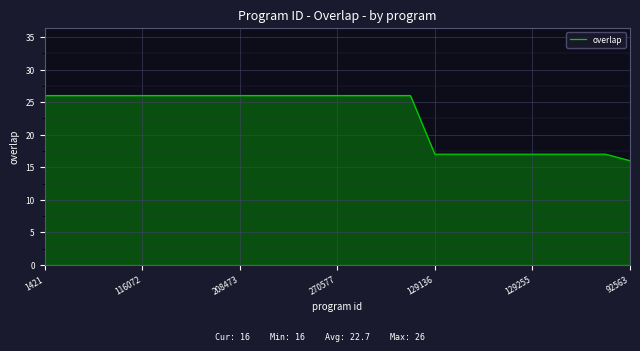

Reading right to left, transcribe all the data shown in this chart.

16	17	17	17	17	17	17	17	17	26	26	26	26	26	26	26	26	26	26	26	26	26	26	26	26